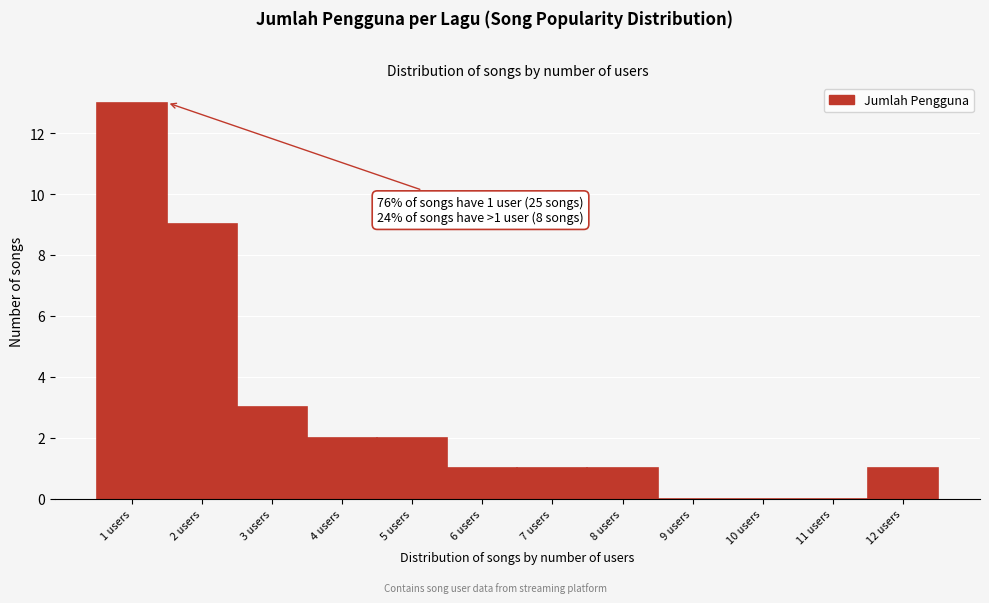

Reading left to right, extract all data points from this chart.

1 users=13	2 users=9	3 users=3	4 users=2	5 users=2	6 users=1	7 users=1	8 users=1	9 users=0	10 users=0	11 users=0	12 users=1